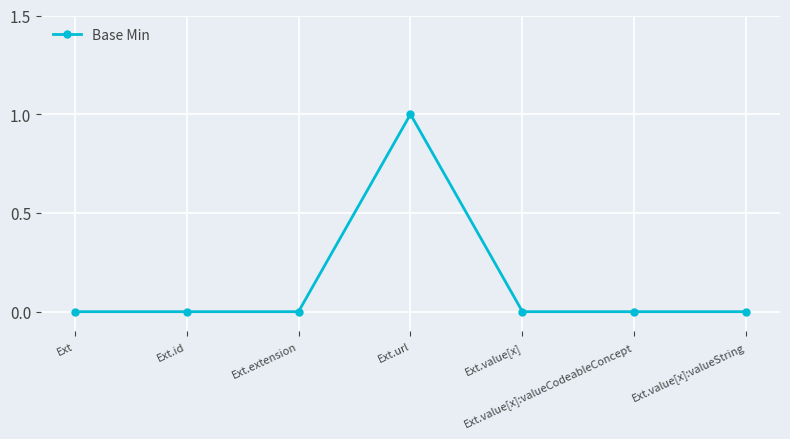

Which category has the highest value across all series?

Ext.url